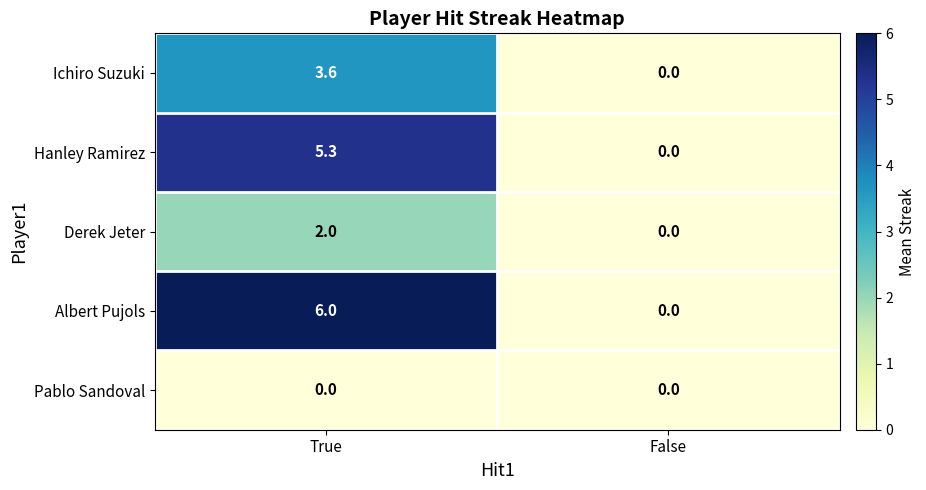

At which label does Hanley Ramirez first exceed 5?

True